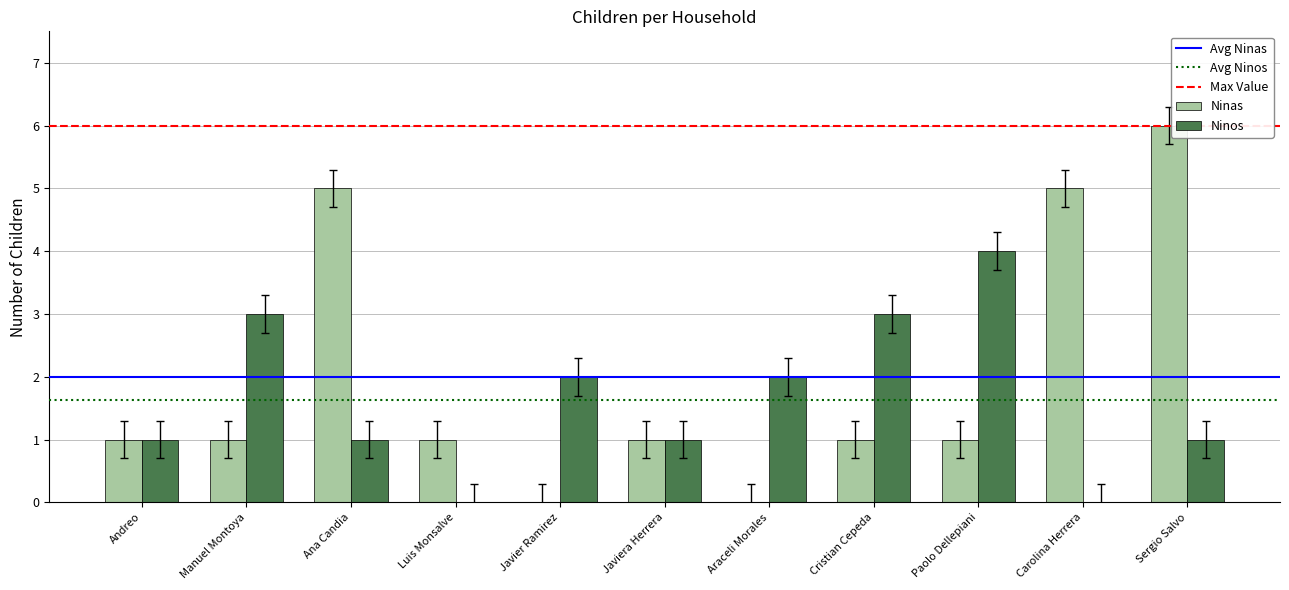

Count the number of data series in this chart.

2